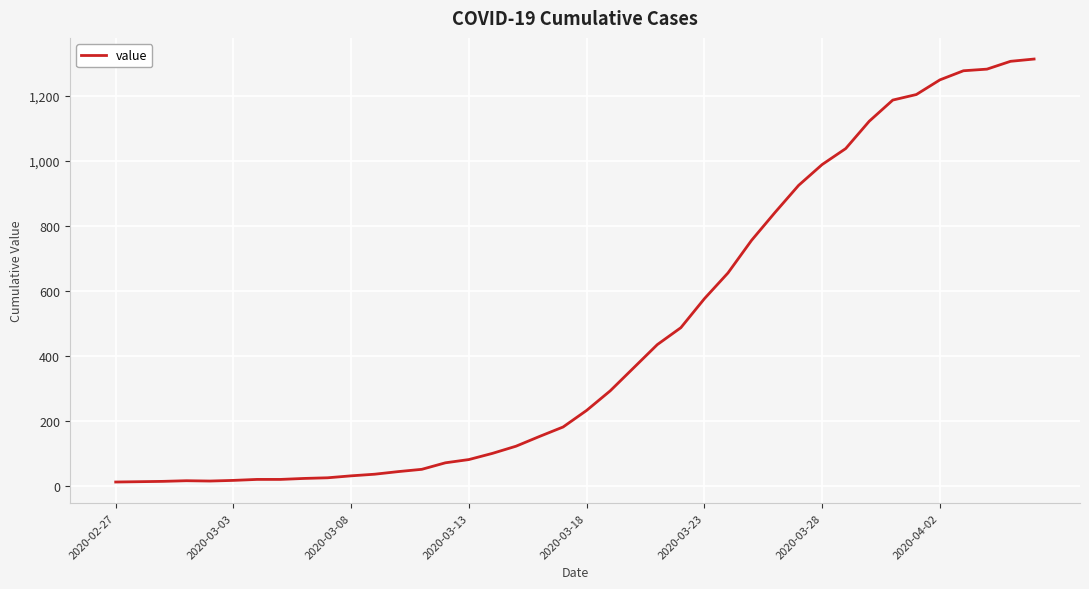

What is the maximum value shown in the chart?

1312